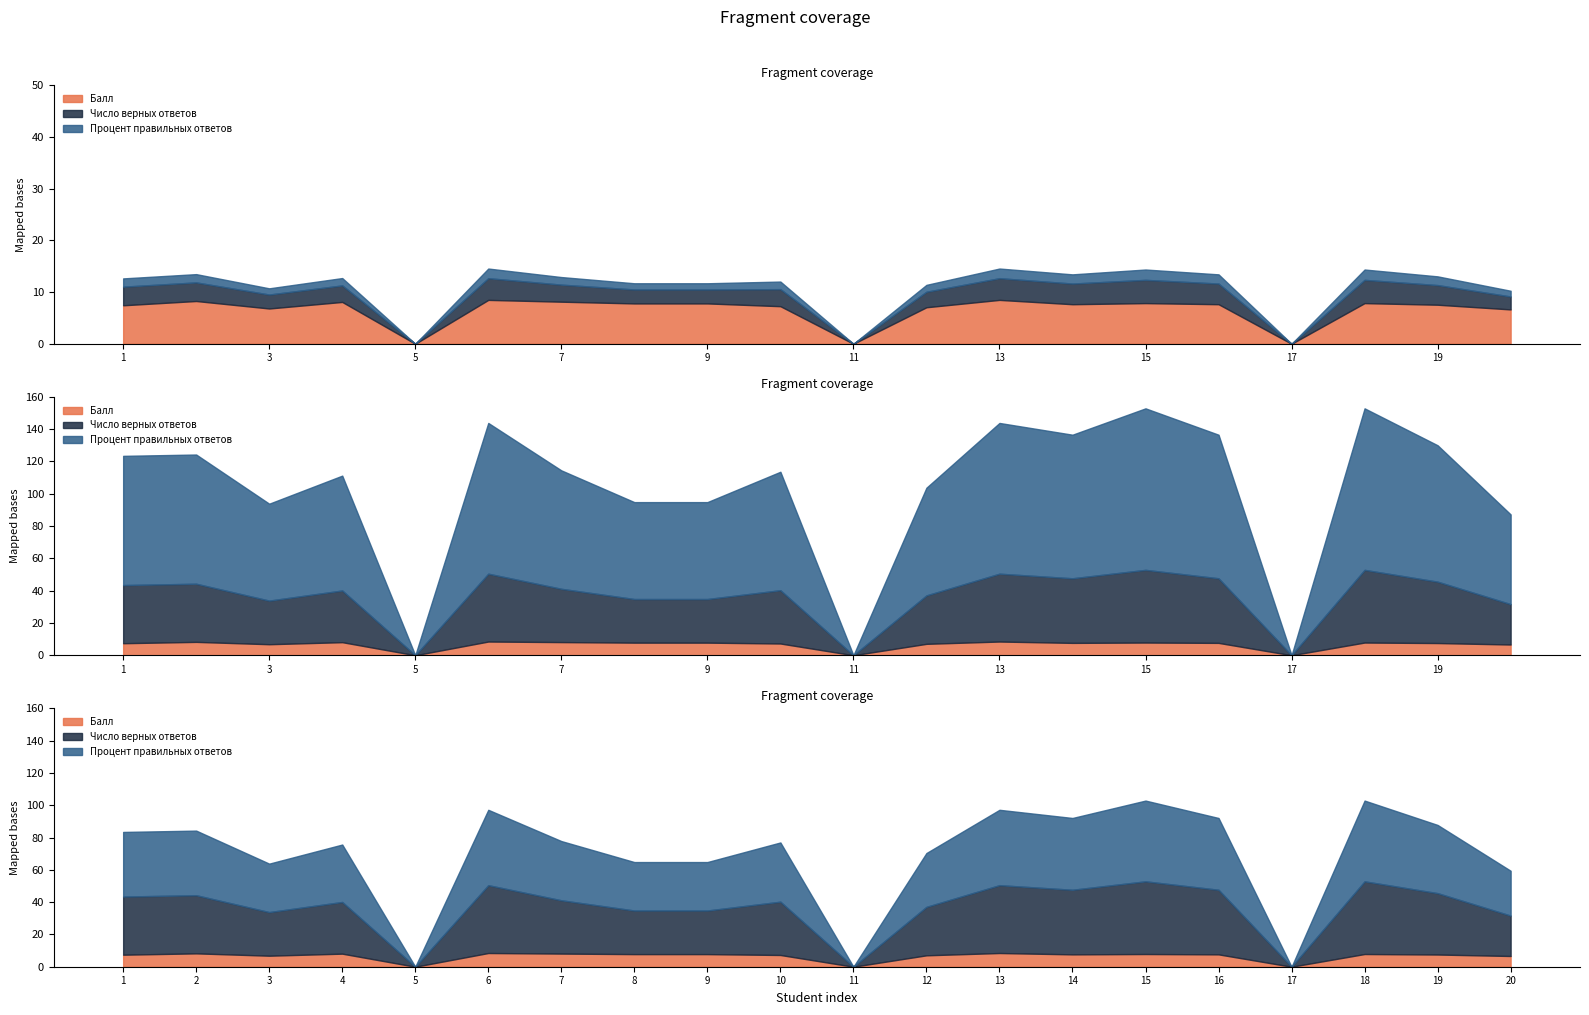

How many values in Процент правильных ответов are above zero?

17